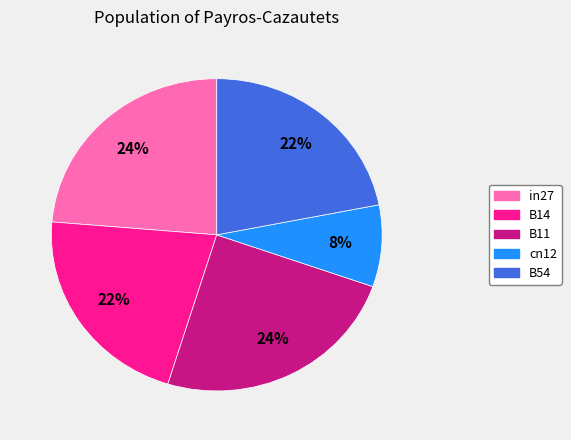

How many segments does this pie chart have?

5